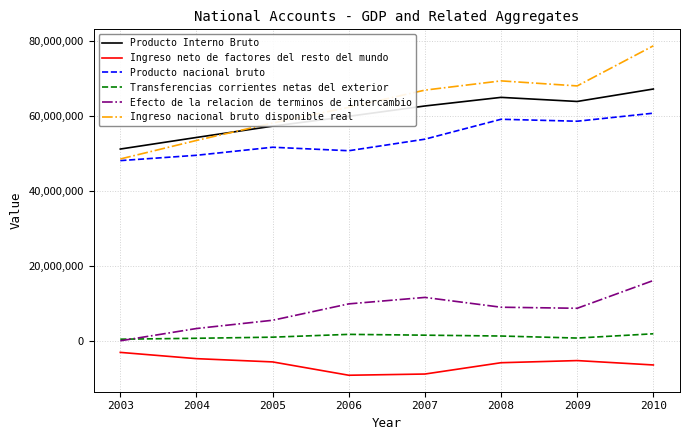

The value of Producto Interno Bruto at 2004 is 54246819. True or false?

True